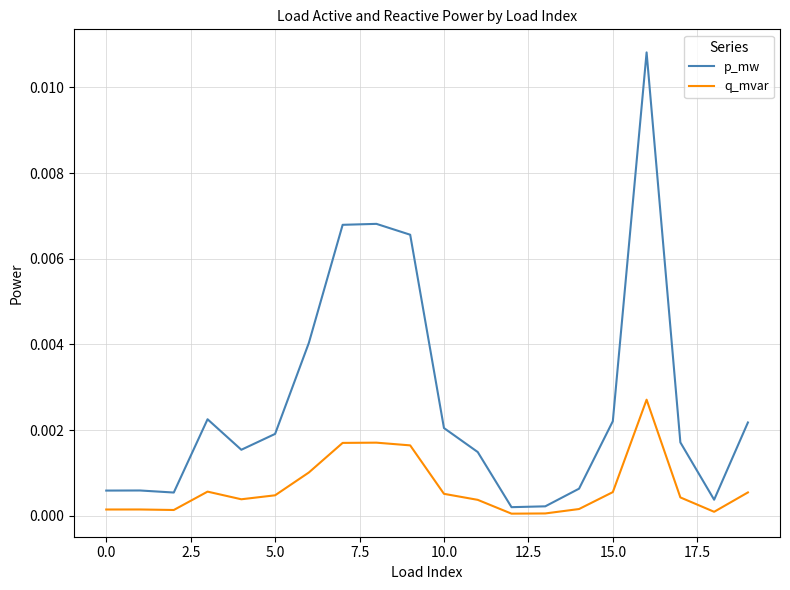

Which series has the largest total across all categories?

p_mw